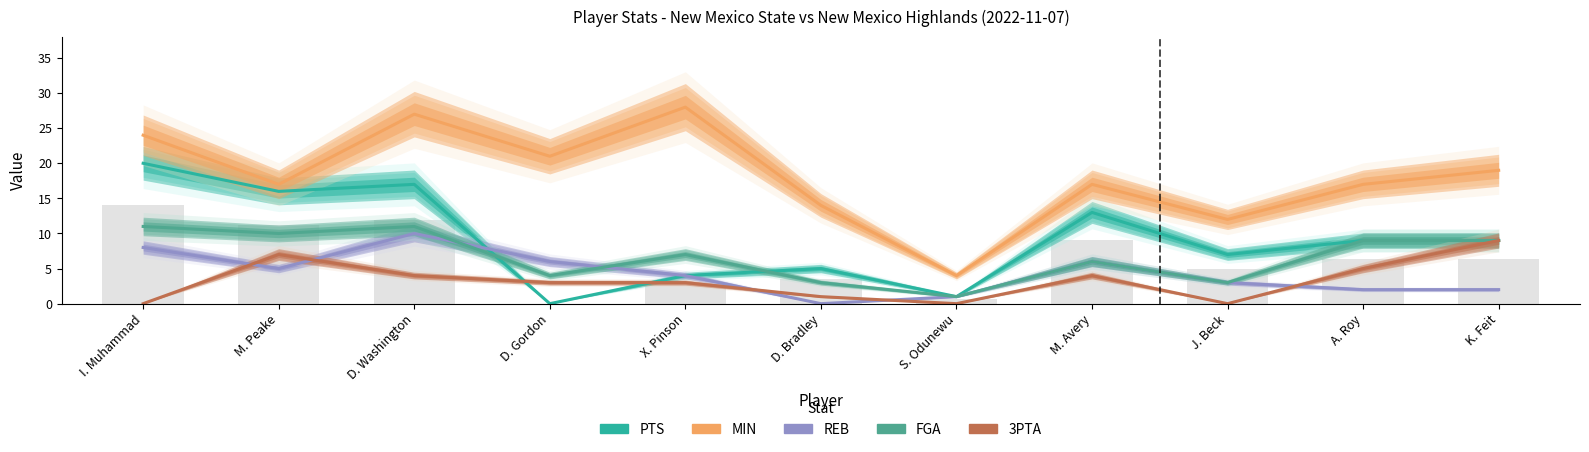

Which series has the largest total across all categories?

MIN